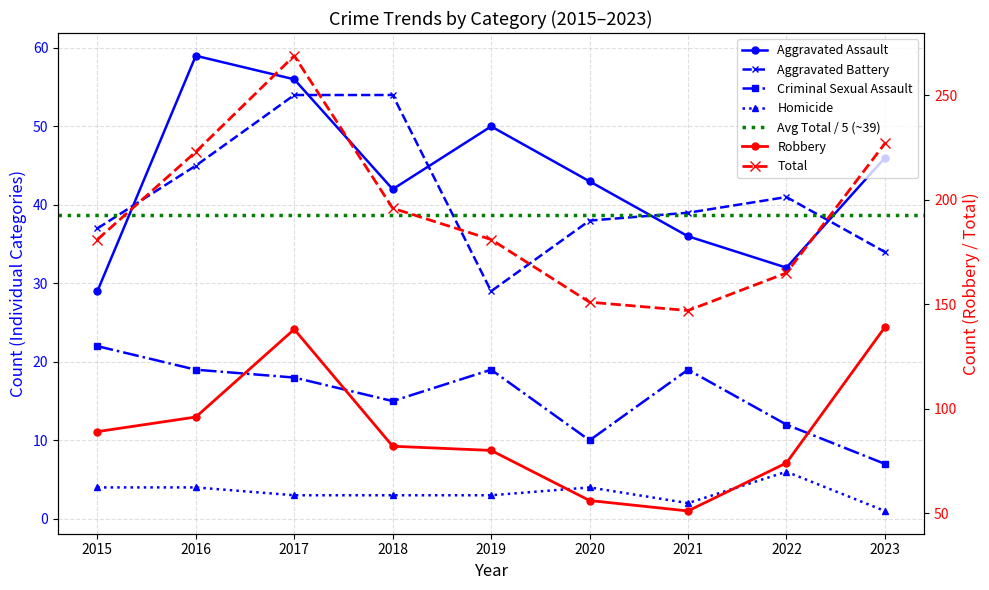

Which category has the lowest value across all series?

2023